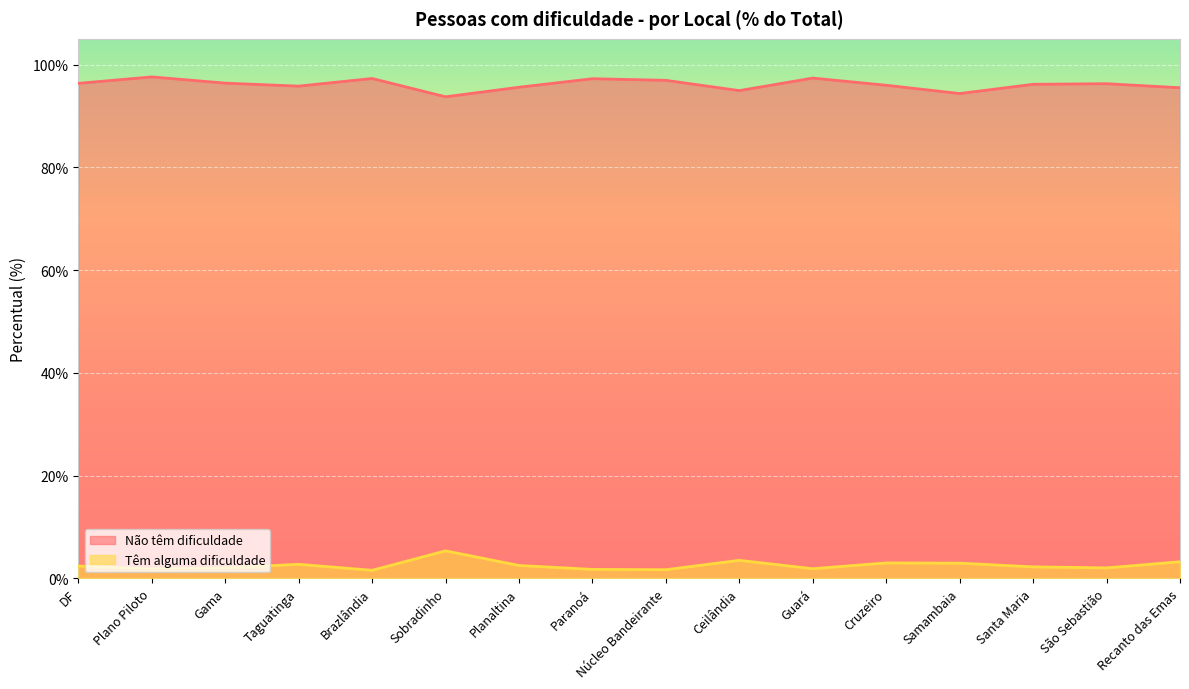

What is the label of the 4th point from the right?

Samambaia